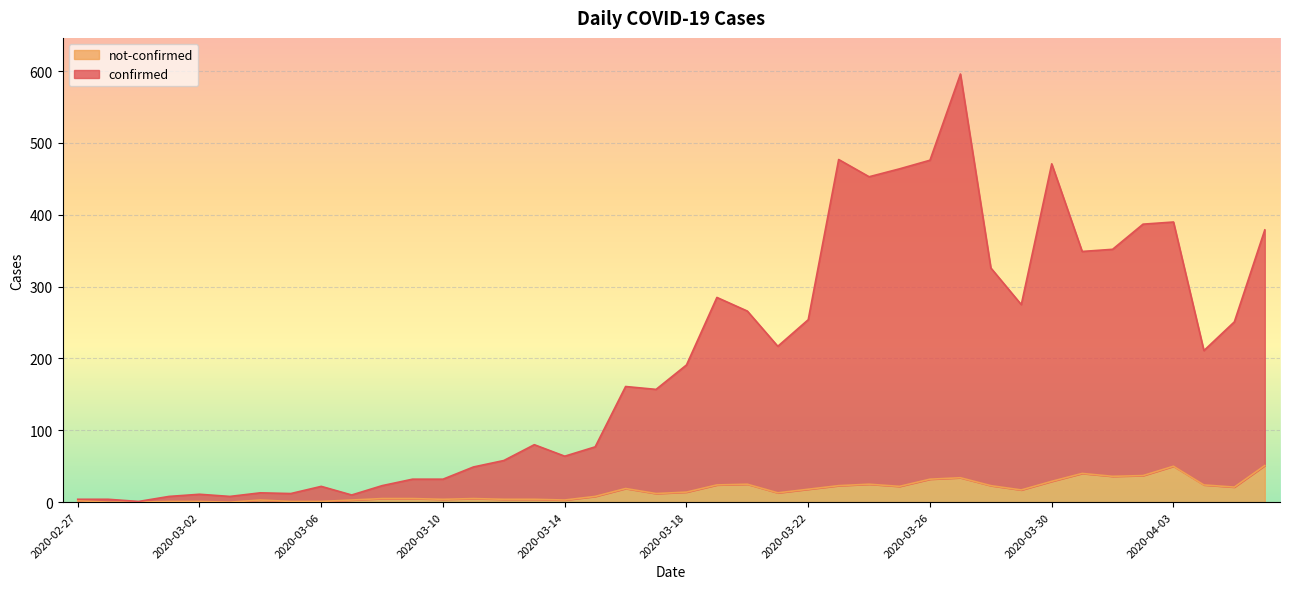

What is the total value across all series at 2020-03-04?

16